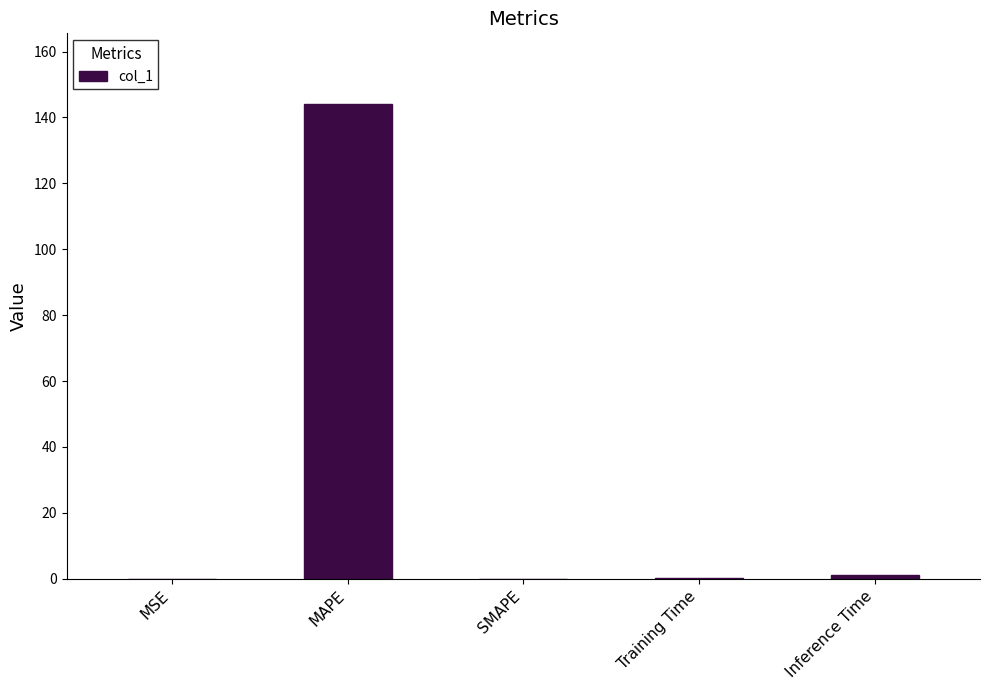

At which category does the chart reach its peak across all series?

MAPE